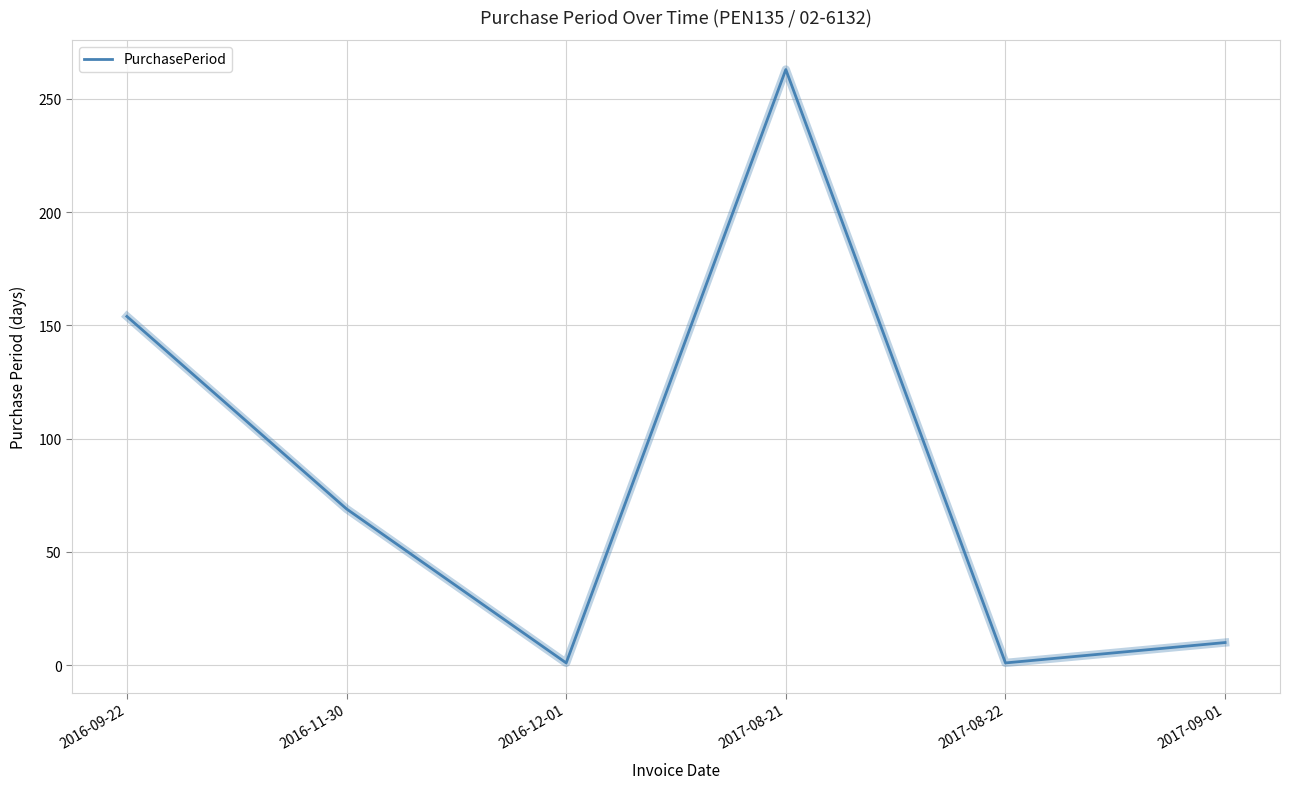

True or false: the data shows 263 at 2017-08-21.

True